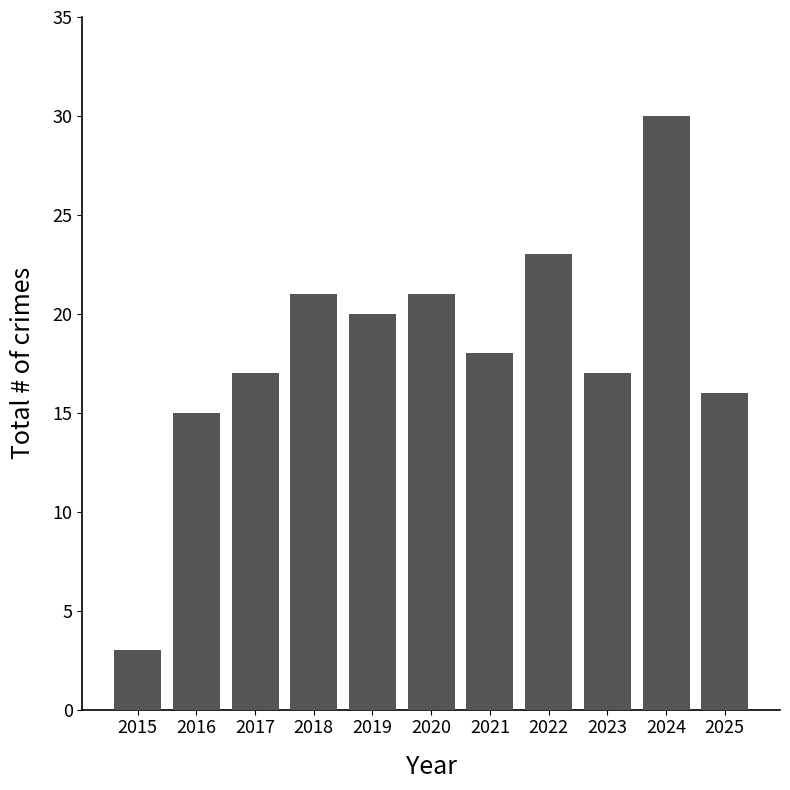

How many distinct data groups are displayed?

1